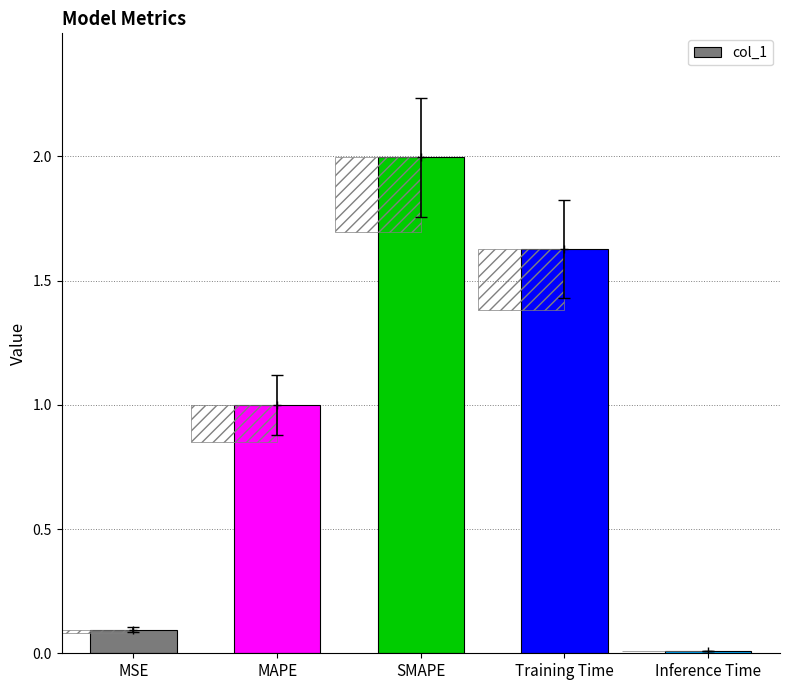

Which category has the lowest value across all series?

Inference Time